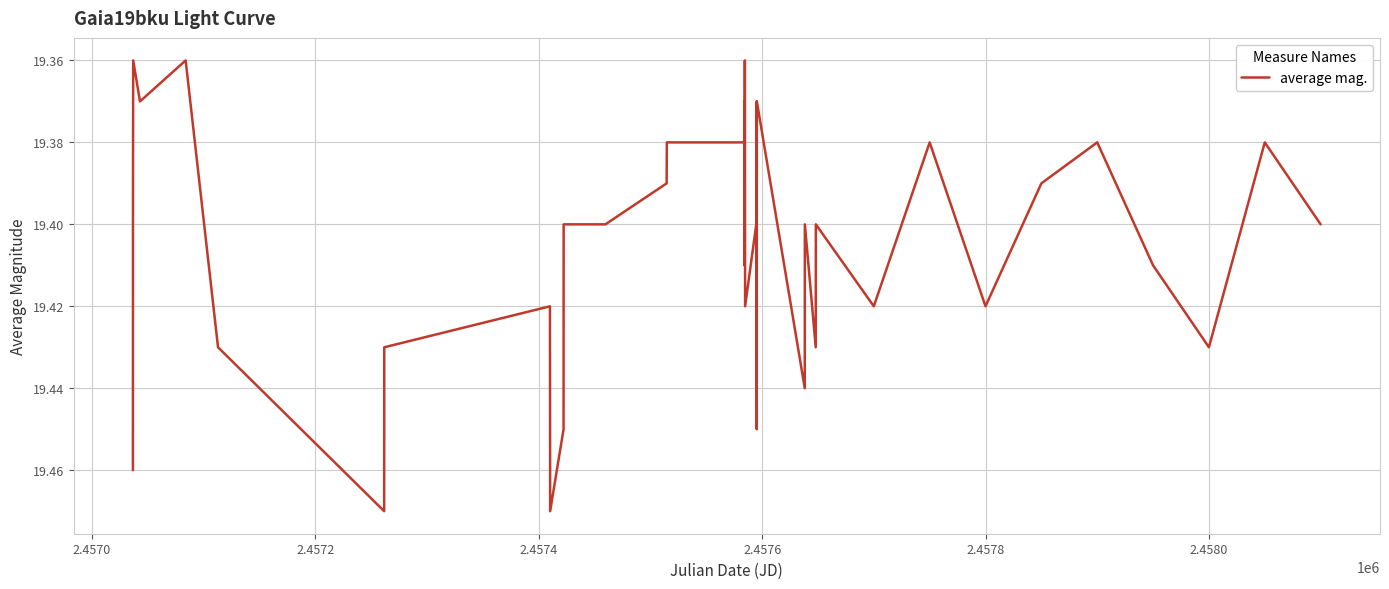

Does the chart have visible grid lines?

Yes